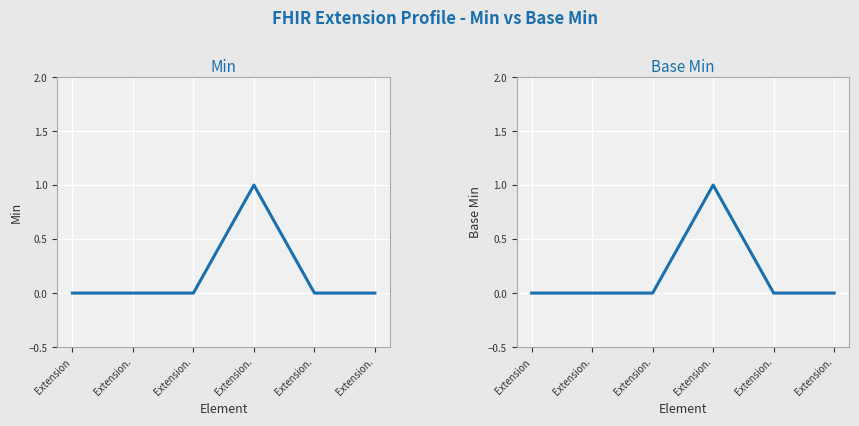

True or false: Base Min has more than 1 points higher than both neighbors.

False